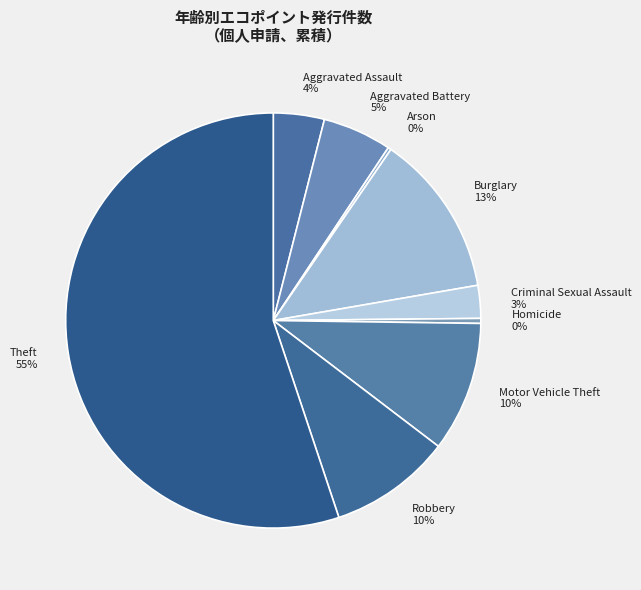

To the nearest percent, what percentage of the pie is Criminal Sexual Assault?

3%